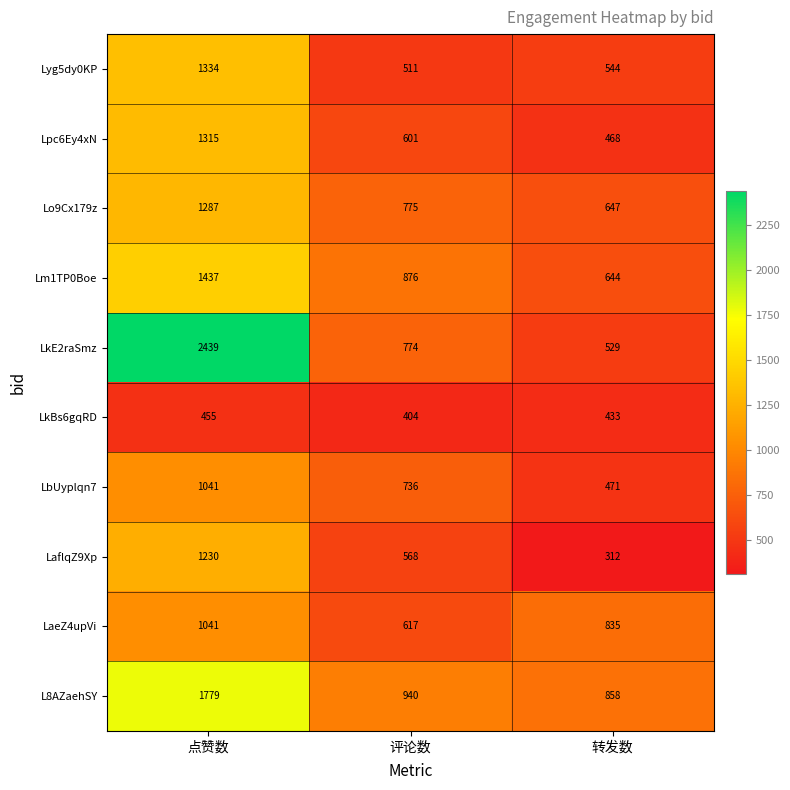

What value does the Lm1TP0Boe series have at 评论数, to the nearest 10?

880